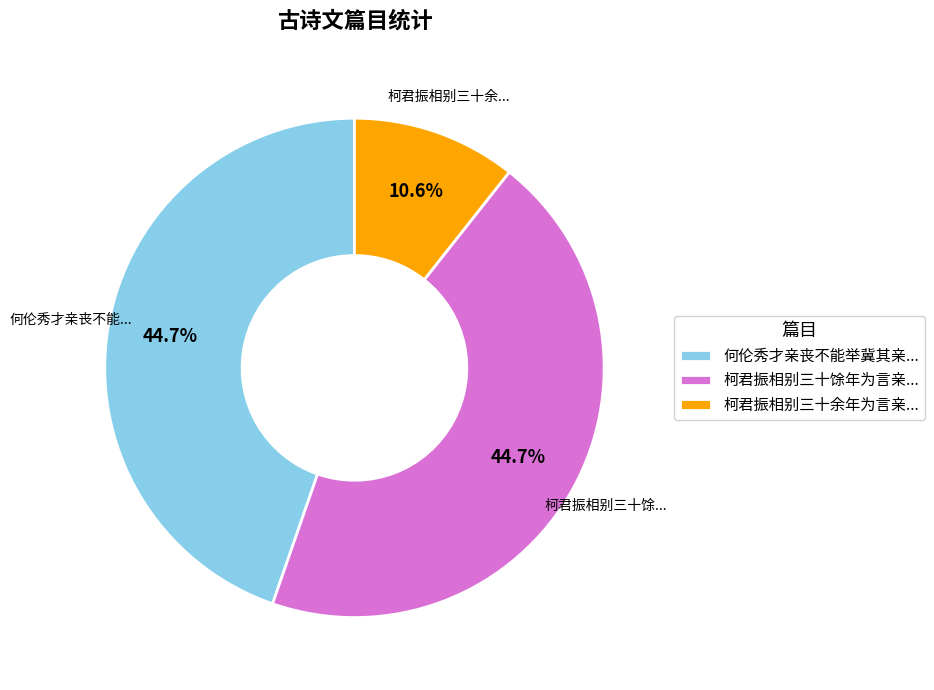

Approximately how many times larger is the value at 柯君振相别三十馀年为言亲... compared to 何伦秀才亲丧不能举冀其亲...?

1.0